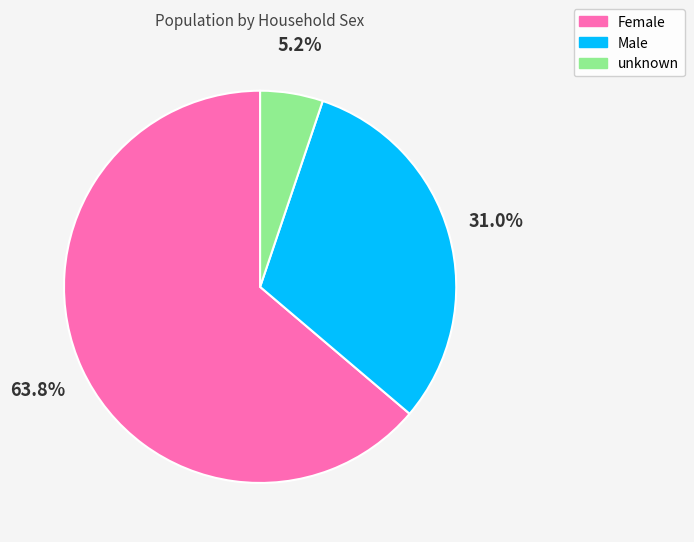

Does any single category account for the majority?

Yes